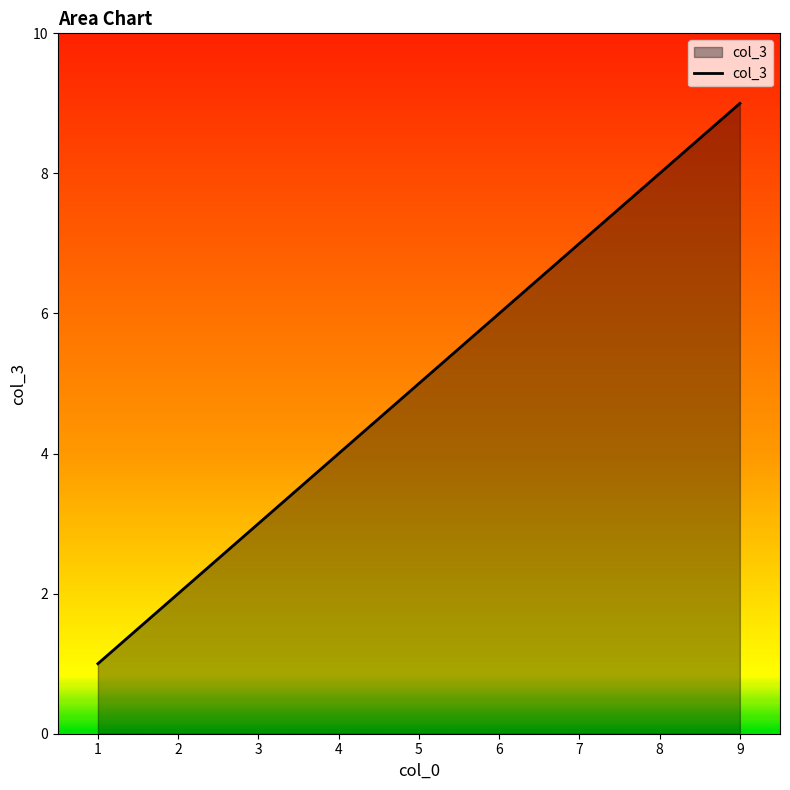

Which label corresponds to the largest value in the chart?

9